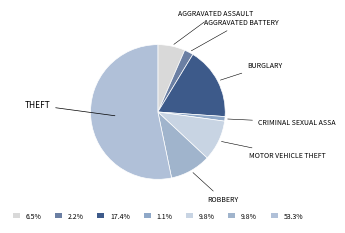

Rank the categories by value from lowest to highest.

Criminal Sexual Assault, Aggravated Battery, Aggravated Assault, Motor Vehicle Theft, Robbery, Burglary, Theft